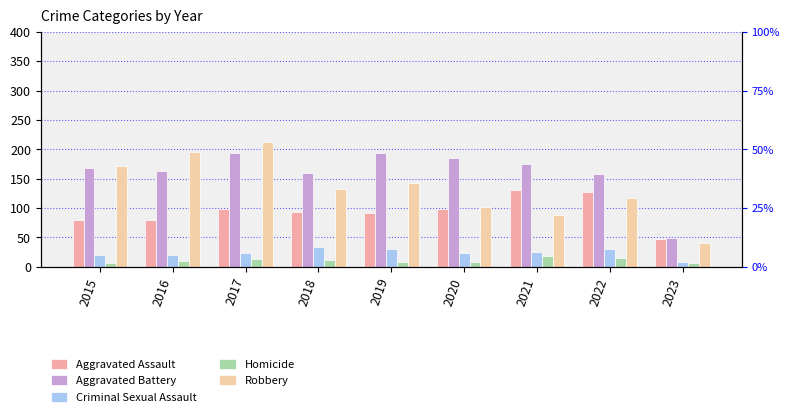

Between 2022 and 2015, which is larger?

2022